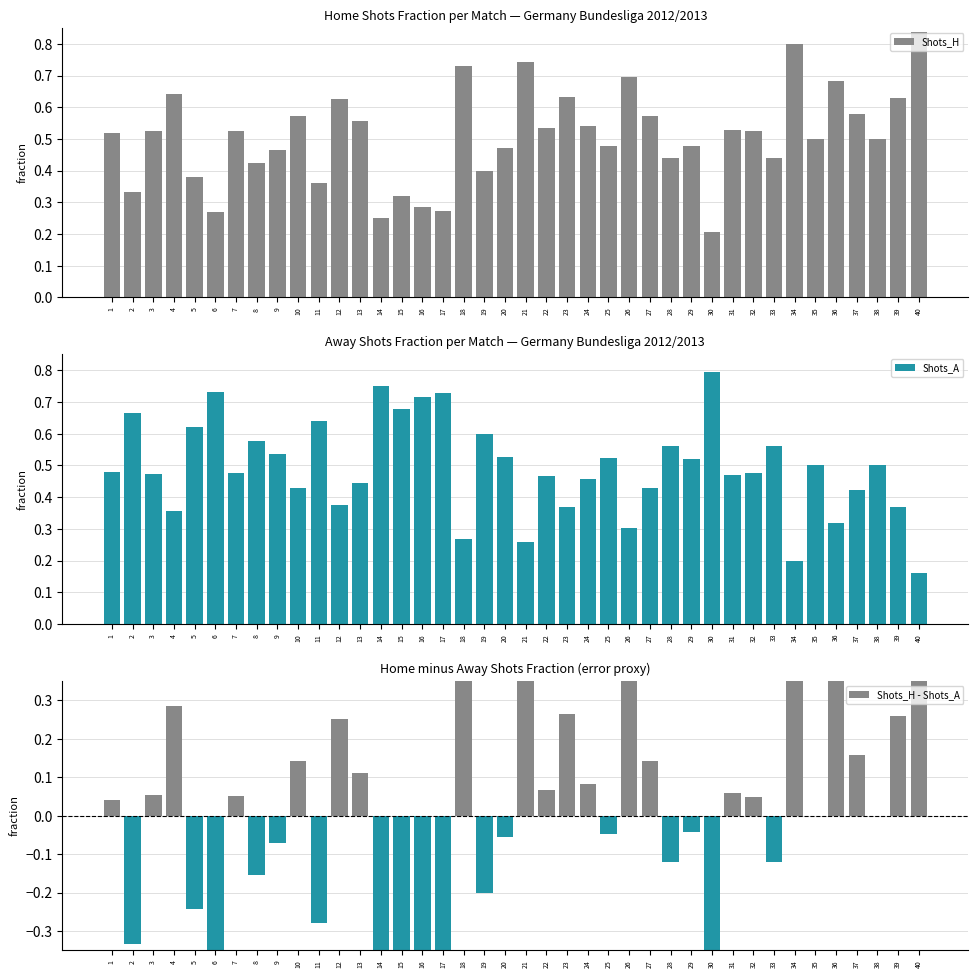

At which label does Shots_H reach its peak?

40